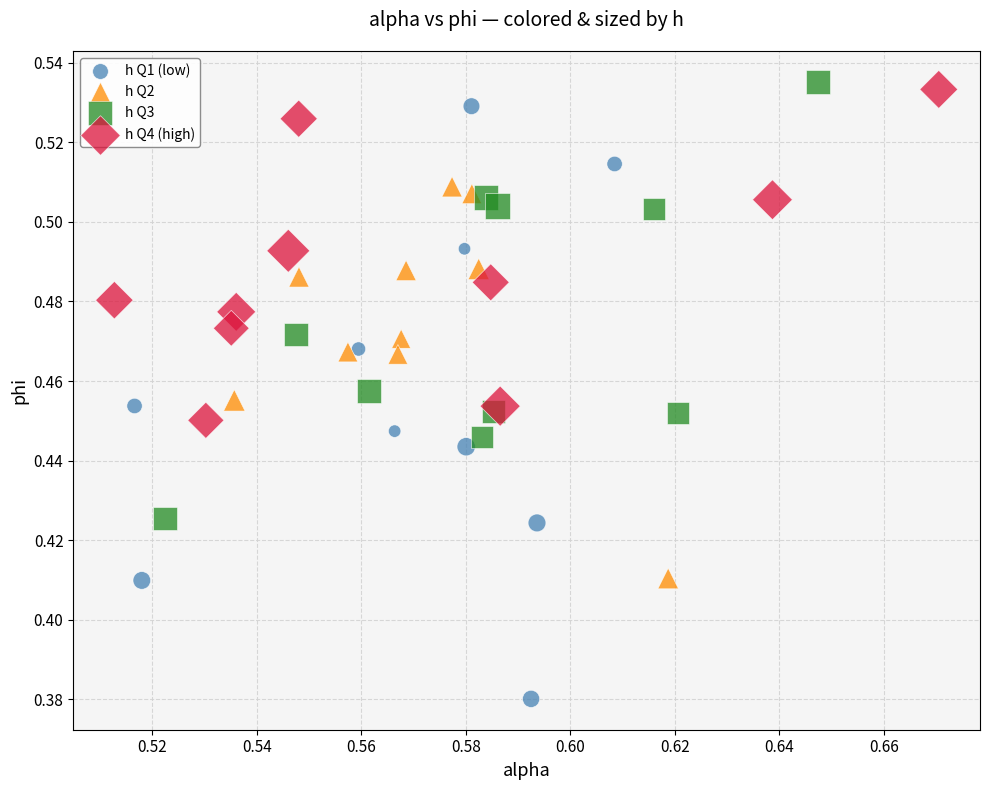

Which series contains the lowest Y value?

h Q1 (low)